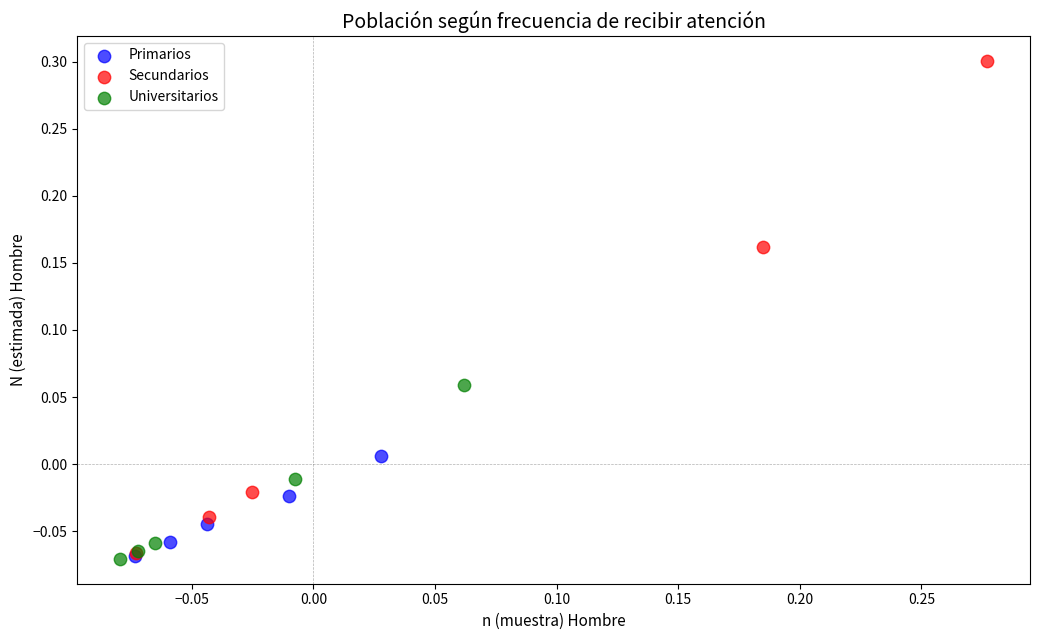

What are all the series names shown in the legend?

Primarios, Secundarios, Universitarios